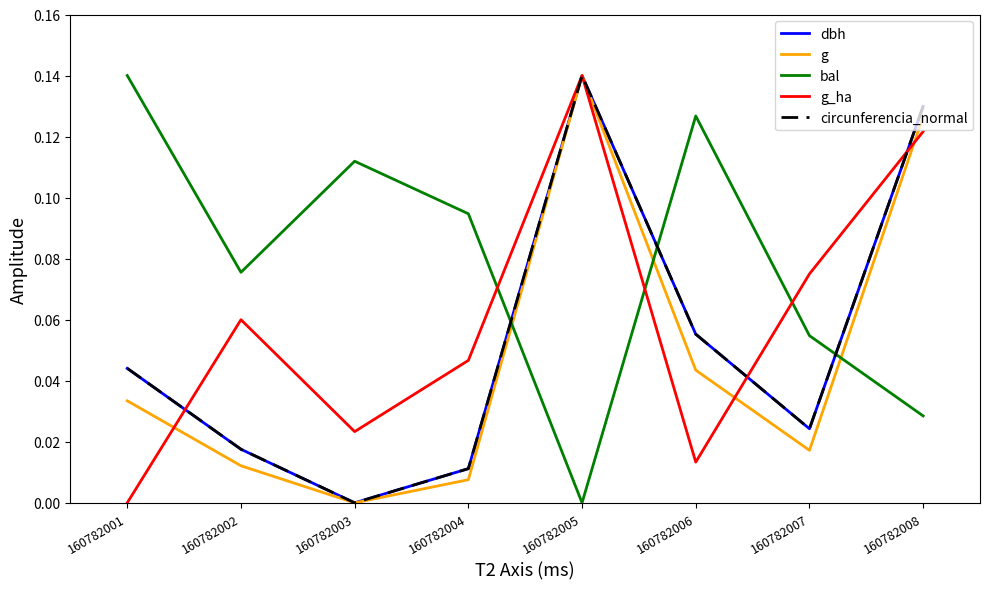

True or false: bal and g_ha intersect in this chart.

True